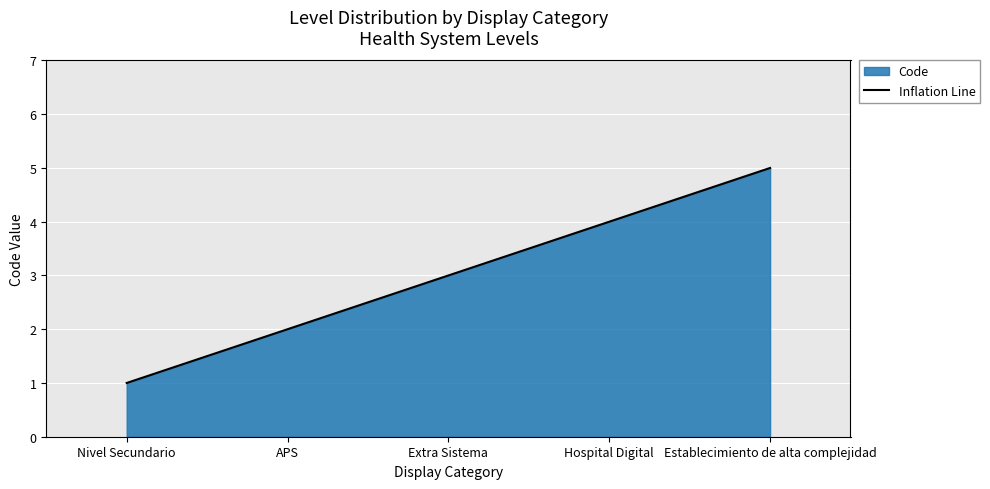

Reading left to right, extract all data points from this chart.

Nivel Secundario=1	APS=2	Extra Sistema=3	Hospital Digital=4	Establecimiento de alta complejidad=5